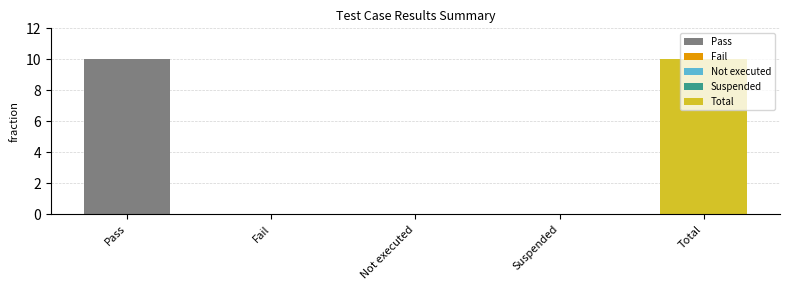

What is the label of the 2nd bar from the left?

Fail